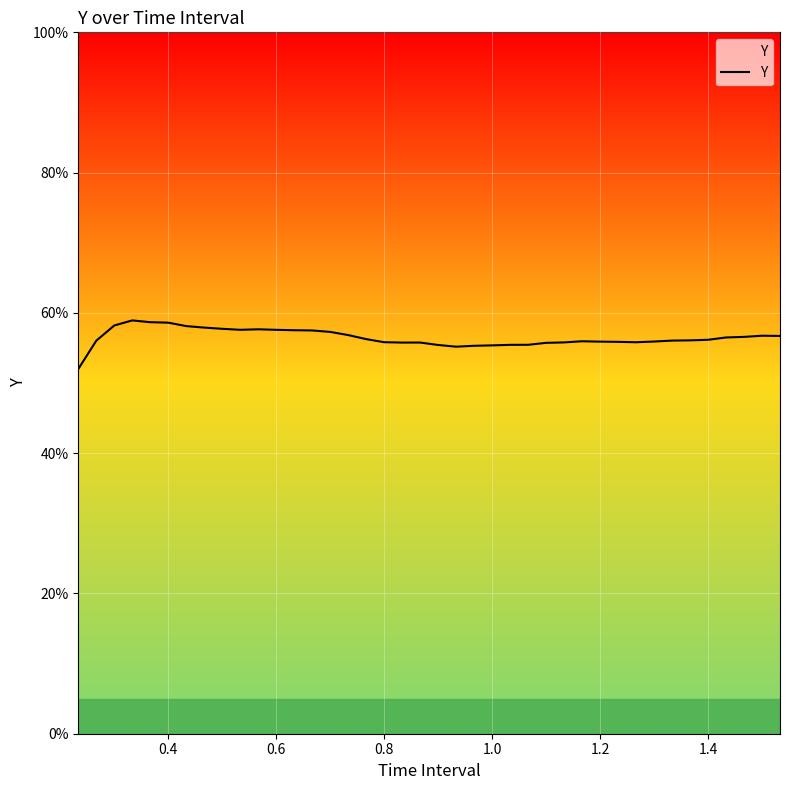

What is the value of the 35th point from the left?

0.6